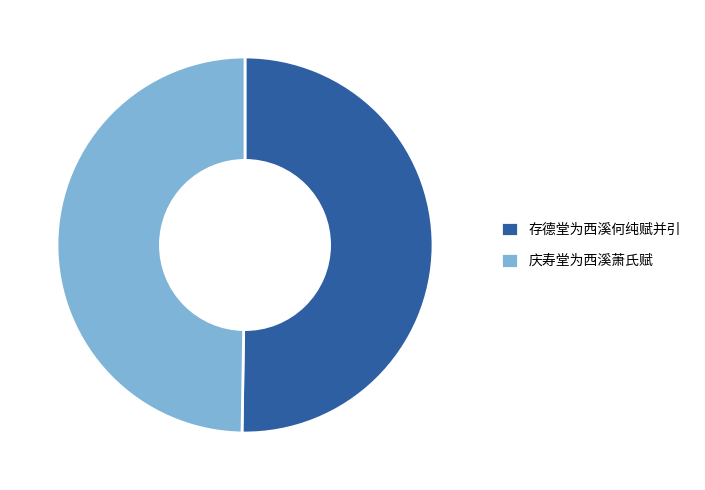

Do 庆寿堂为西溪萧氏赋 and 存德堂为西溪何纯赋并引 together represent more than half of the pie?

Yes